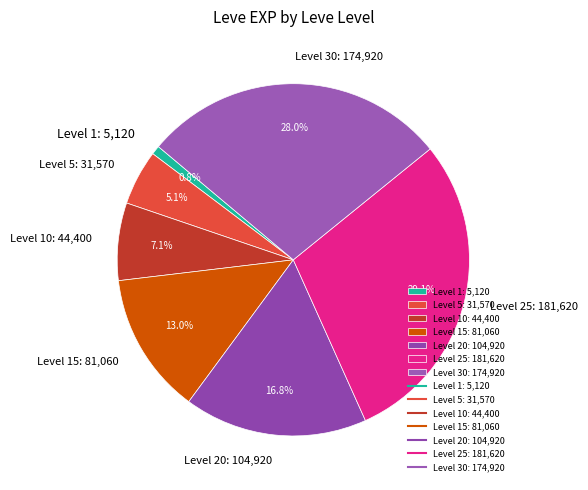

What is the smallest slice in the pie chart?

Level 1: 5,120